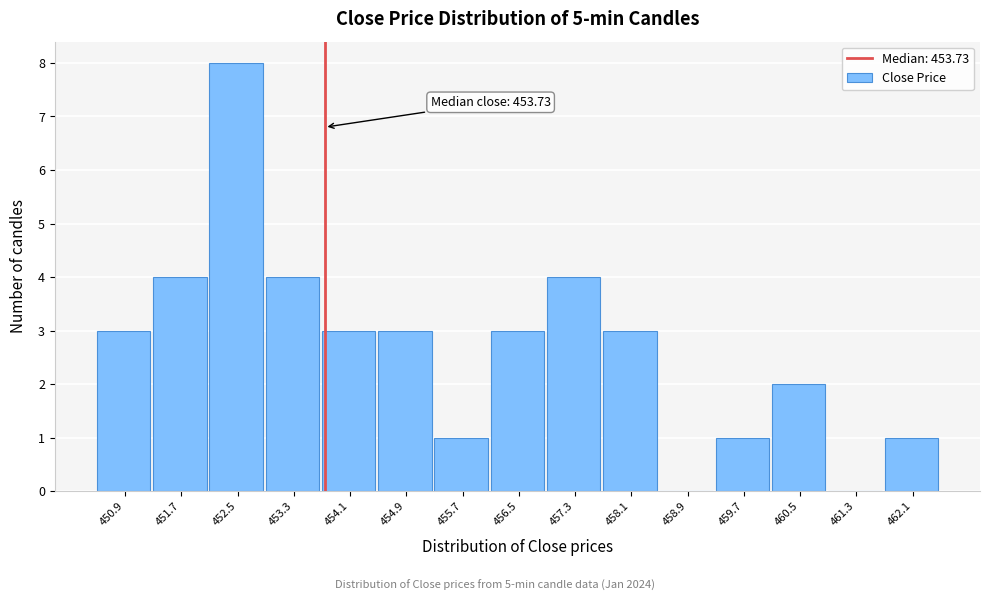

Which range on the x-axis has the tallest bar?

452.1 to 452.9